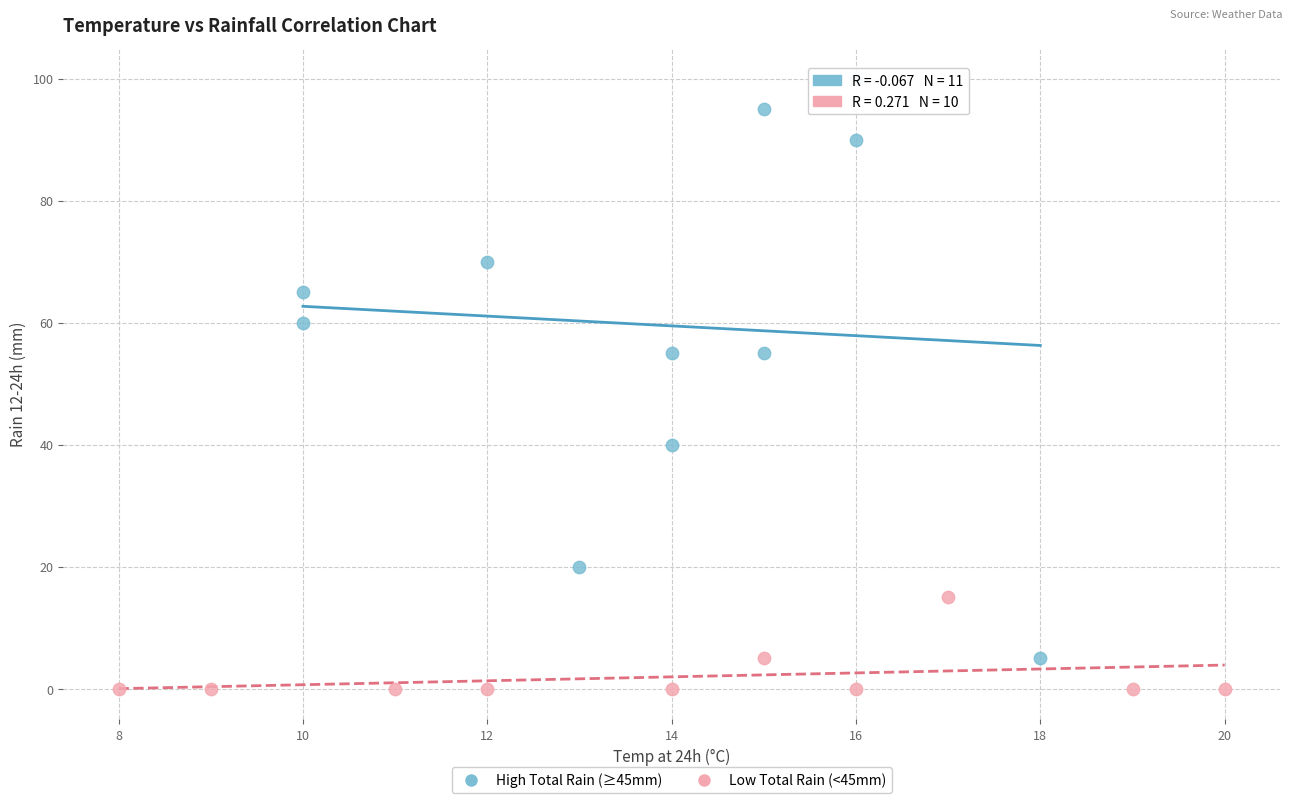

Which series contains the lowest Y value?

Low Total Rain (<45mm)